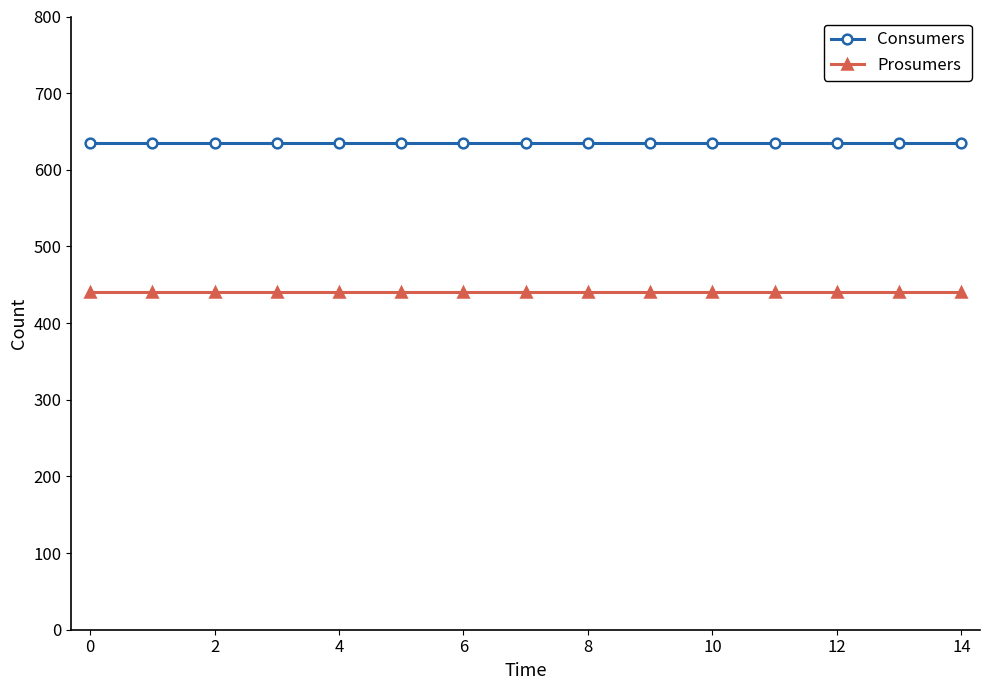

What is the average value of the Consumers series?

635